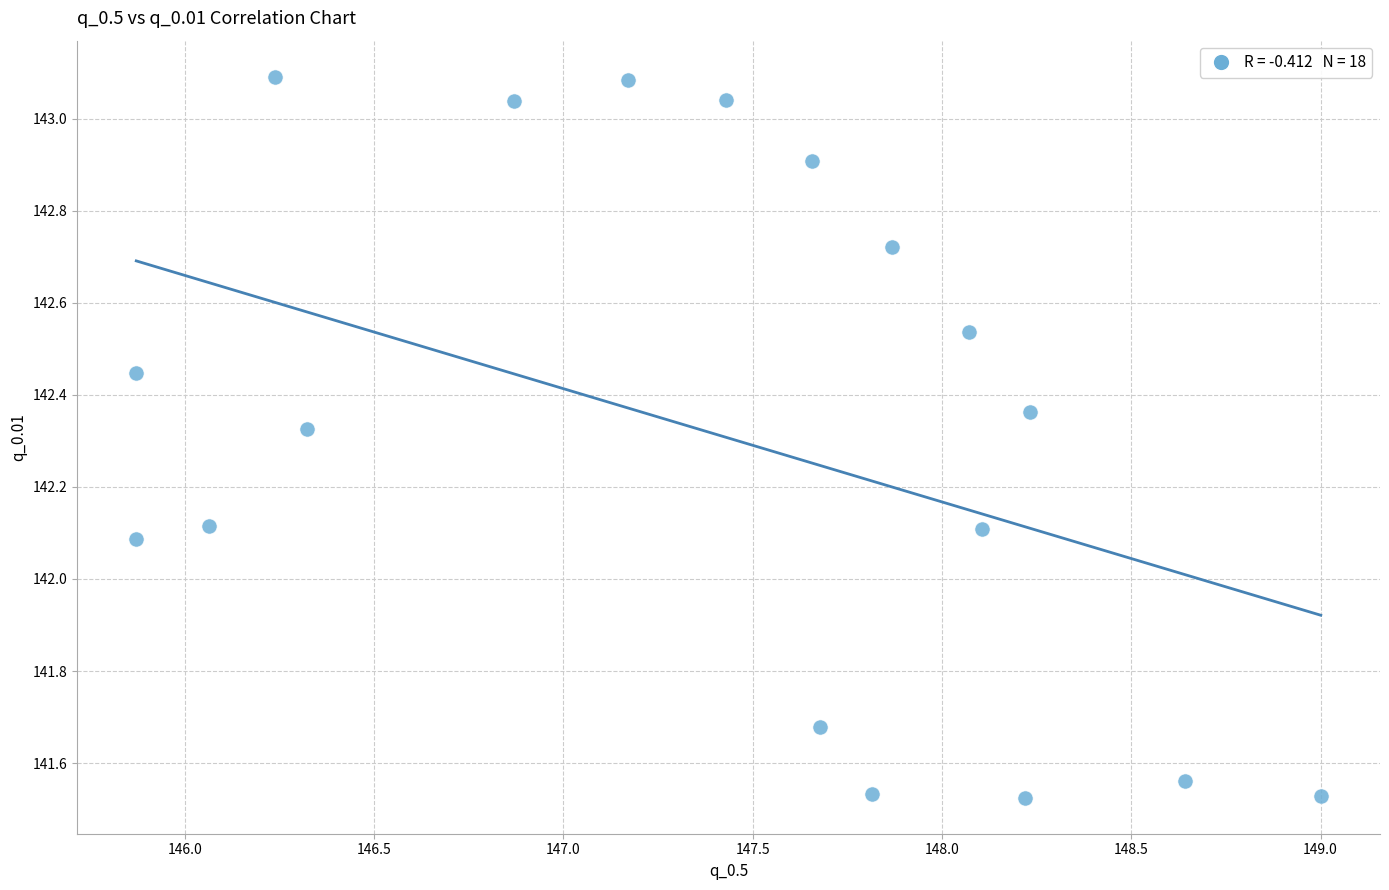

What Y value in the scatter plot is closest to 142?

142.1